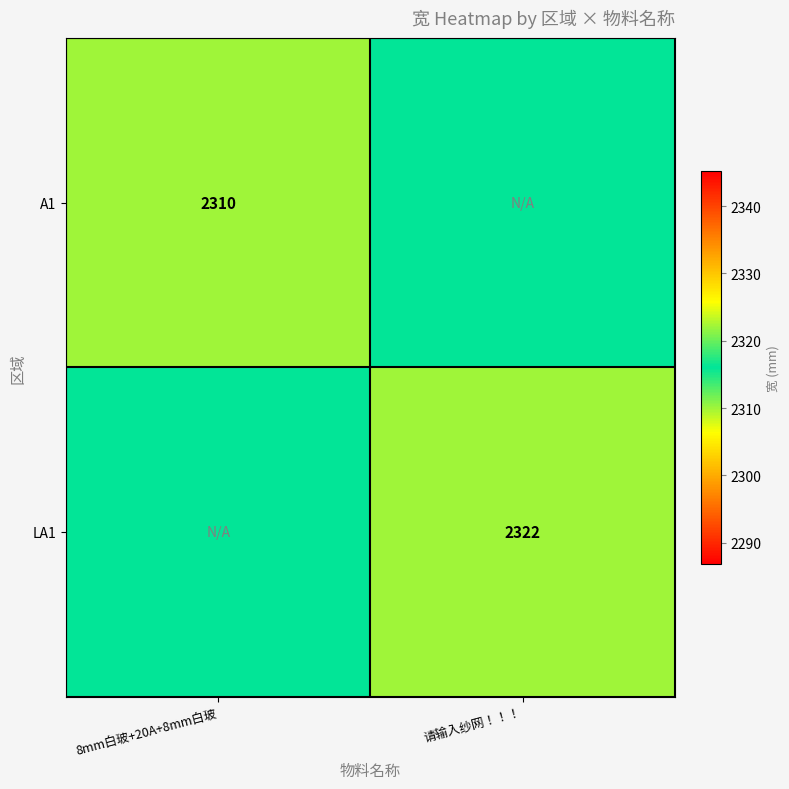

True or false: A1 has a value of 642 at 8mm白玻+20A+8mm白玻.

False